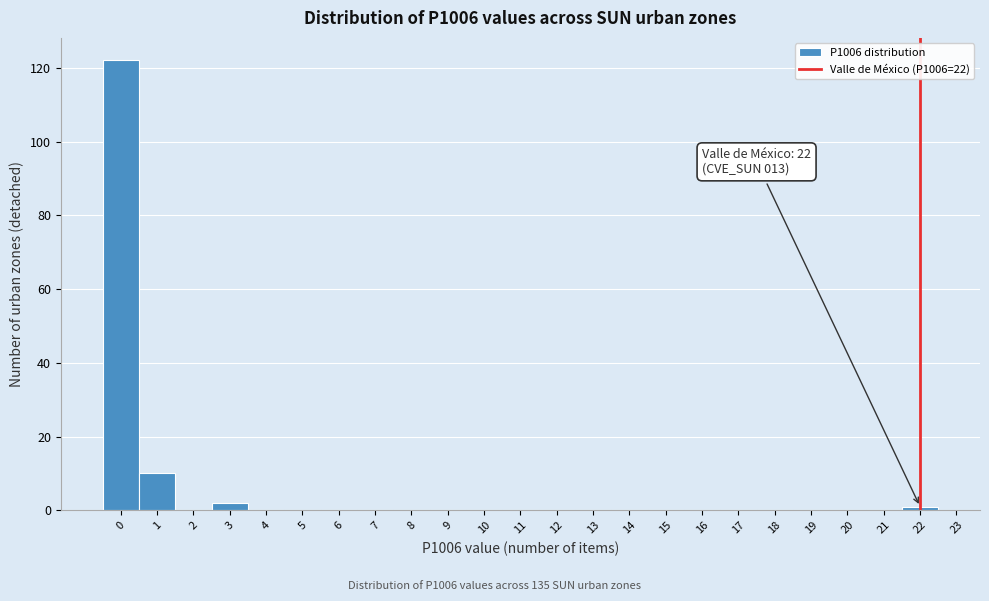

Over which range of the x-axis is the bar tallest?

-0.5 to 0.5